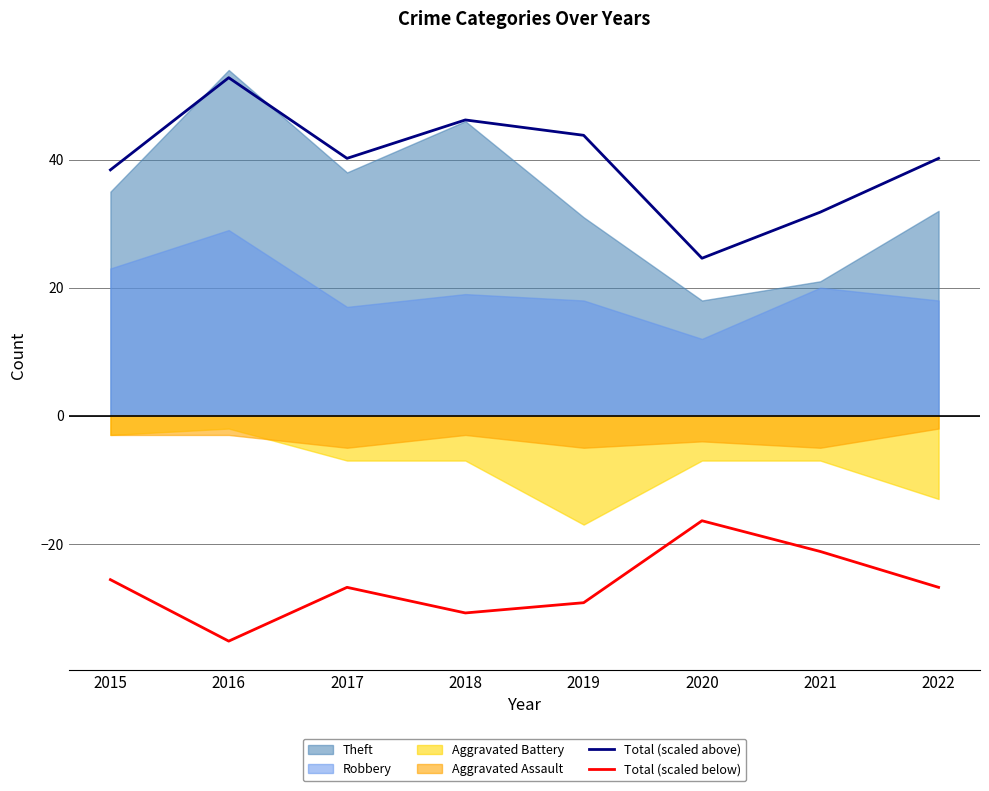

True or false: Total (scaled above) and Total (scaled below) intersect in this chart.

False